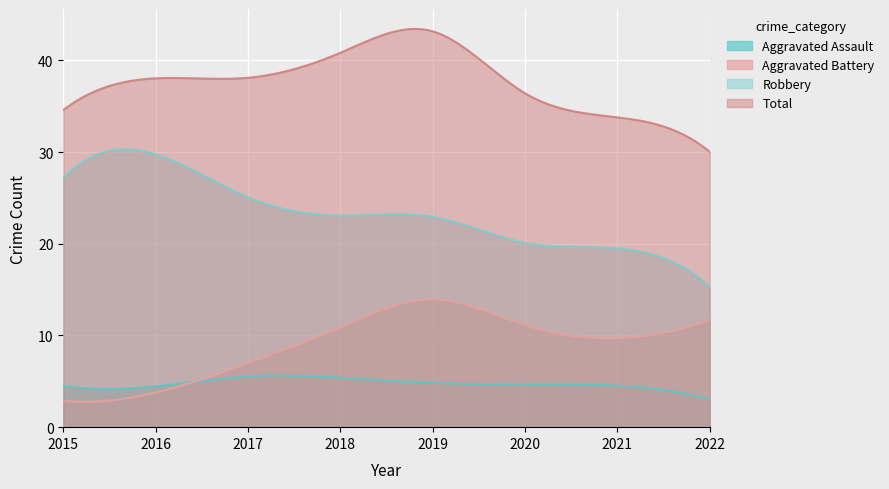

What is the spread (max minus min) of values at 2022?

27.0